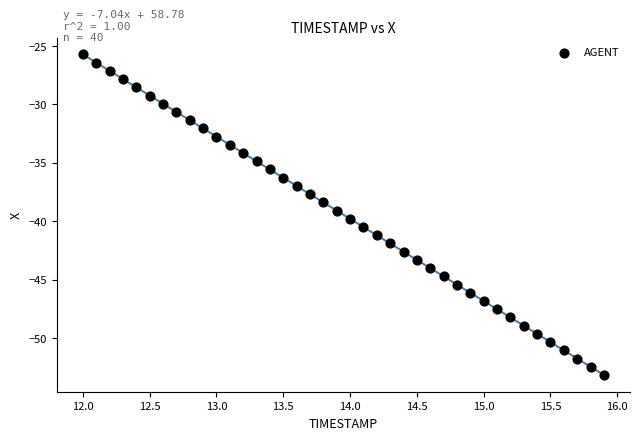

What is the range of Y values (max minus min)?

27.5